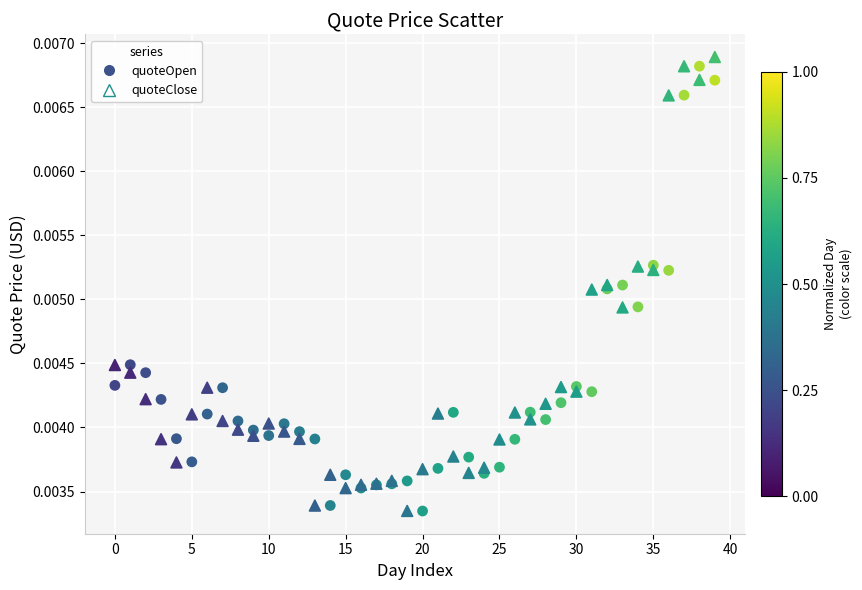

Which series has the widest spread of Y values?

quoteClose